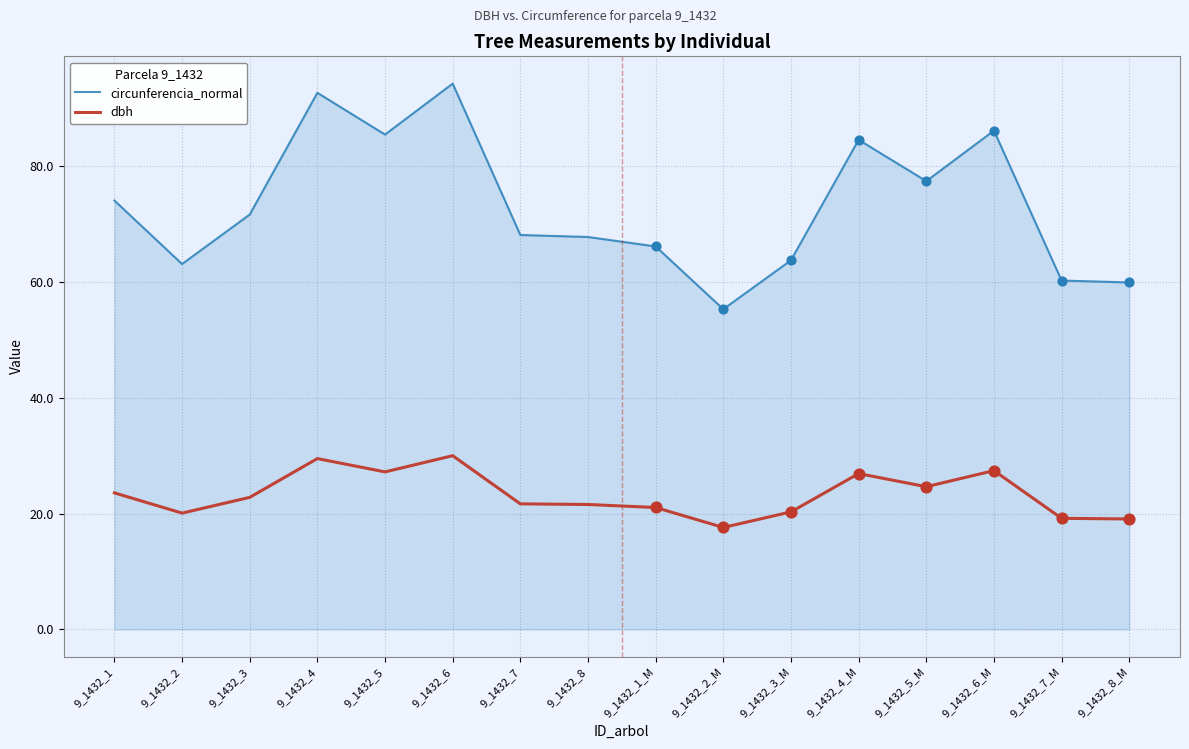

Which series has the largest total across all categories?

circunferencia_normal